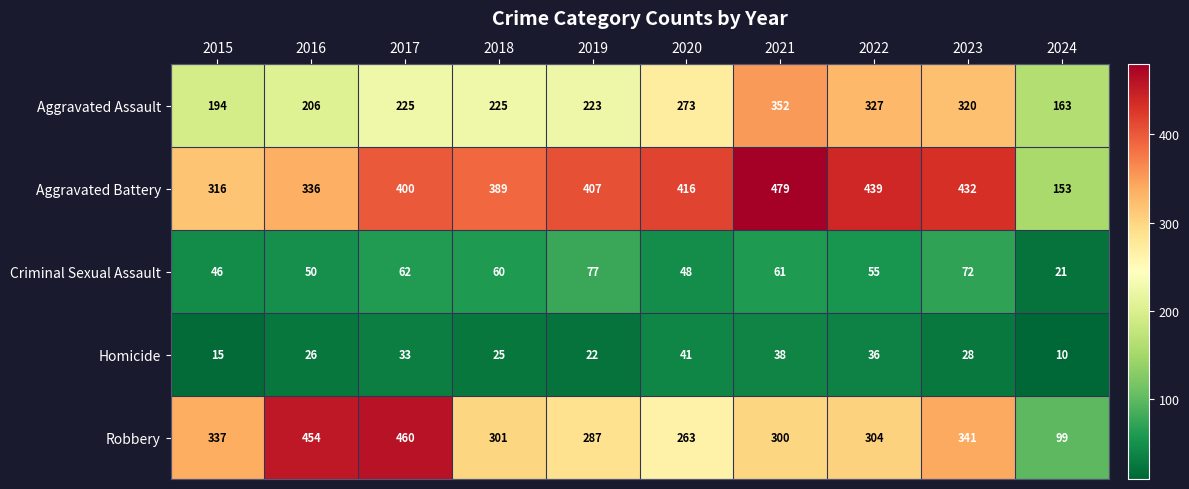

What is the difference between the highest and lowest values at 2024?

153